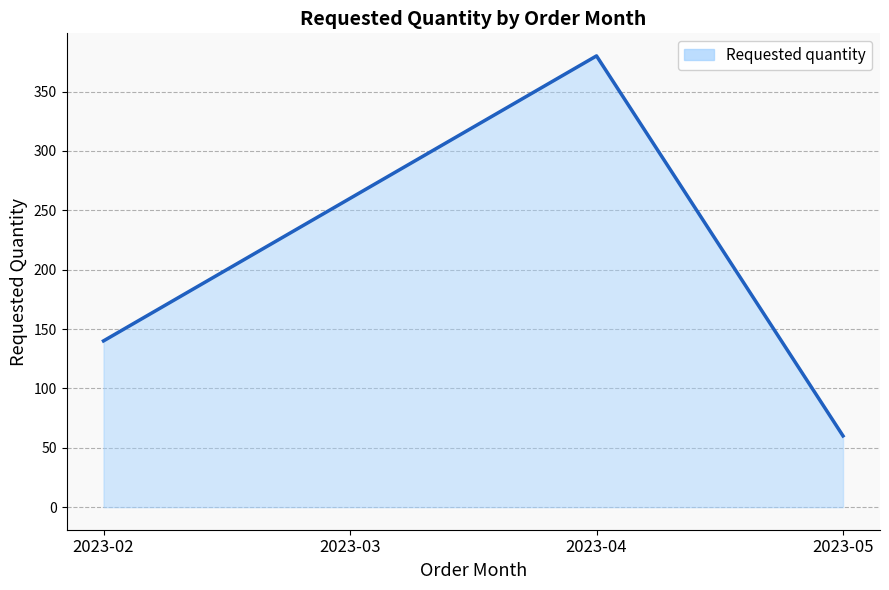

List the labels in order of value, largest first.

2023-04, 2023-03, 2023-02, 2023-05